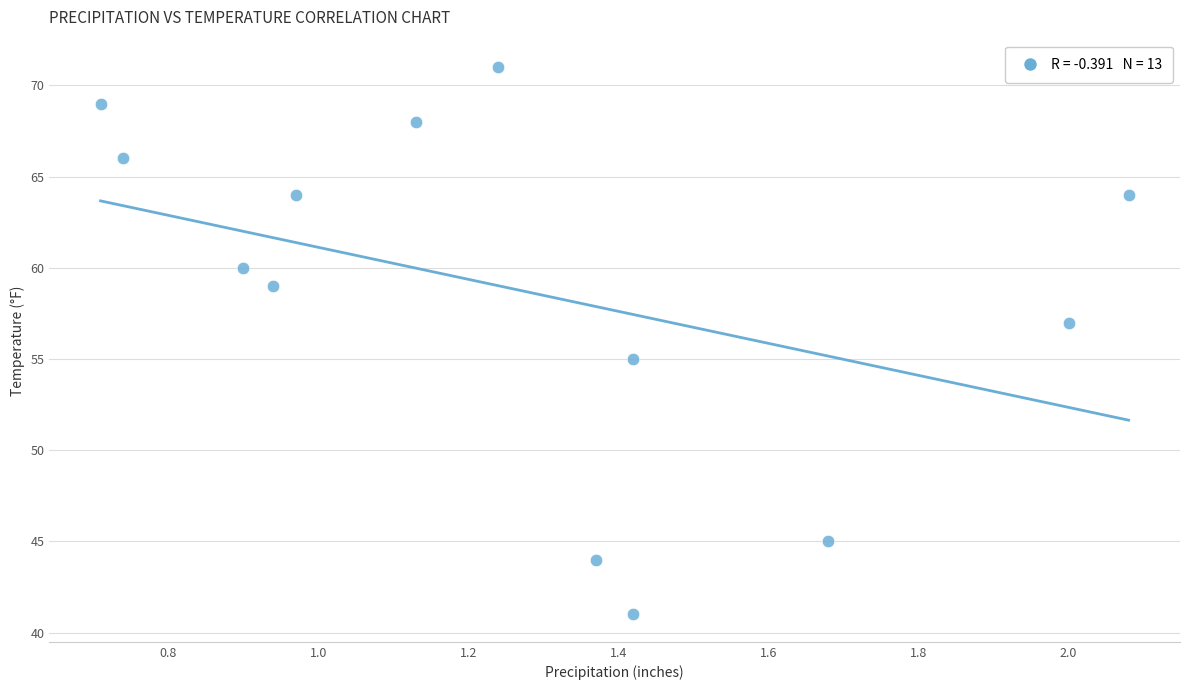

What is the range of Y values (max minus min)?

30